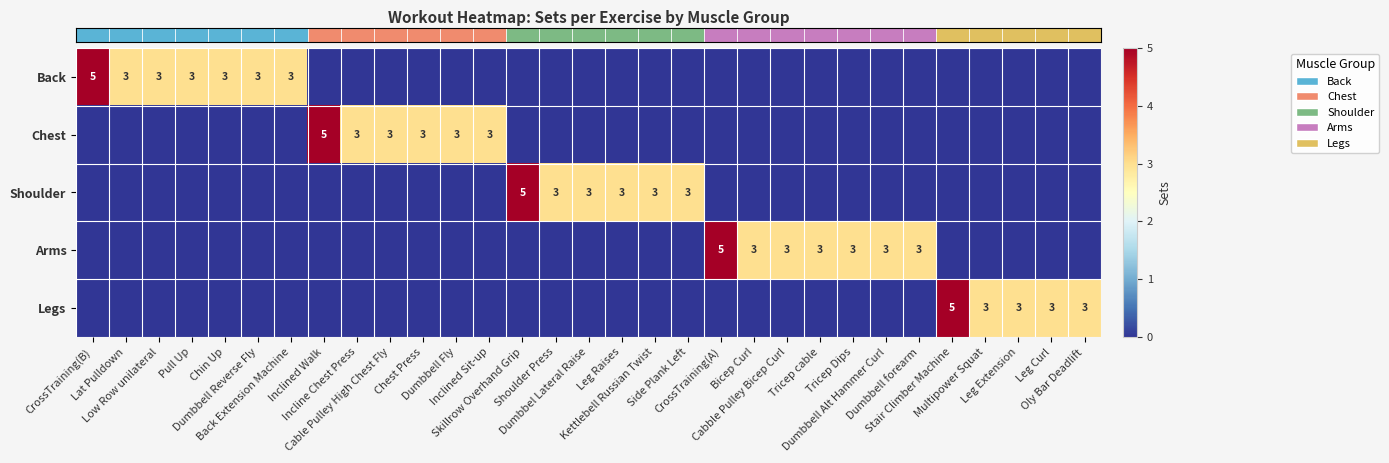

Reading left to right, what are all the values shown in this chart?

row_0: CrossTraining(B)=5	Lat Pulldown=3	Low Row unilateral=3	Pull Up=3	Chin Up=3	Dumbbell Reverse Fly=3	Back Extension Machine=3	Inclined Walk=0	Incline Chest Press=0	Cable Pulley High Chest Fly=0	Chest Press=0	Dumbbell Fly=0	Inclined Sit-up=0	Skillrow Overhand Grip=0	Shoulder Press=0	Dumbbel Lateral Raise=0	Leg Raises=0	Kettlebell Russian Twist=0	Side Plank Left=0	CrossTraining(A)=0	Bicep Curl=0	Cabble Pulley Bicep Curl=0	Tricep cable=0	Tricep Dips=0	Dumbbell Alt Hammer Curl=0	Dumbbell forearm=0	Stair Climber Machine=0	Multipower Squat=0	Leg Extension=0	Leg Curl=0	Oly Bar Deadlift=0
row_1: CrossTraining(B)=0	Lat Pulldown=0	Low Row unilateral=0	Pull Up=0	Chin Up=0	Dumbbell Reverse Fly=0	Back Extension Machine=0	Inclined Walk=5	Incline Chest Press=3	Cable Pulley High Chest Fly=3	Chest Press=3	Dumbbell Fly=3	Inclined Sit-up=3	Skillrow Overhand Grip=0	Shoulder Press=0	Dumbbel Lateral Raise=0	Leg Raises=0	Kettlebell Russian Twist=0	Side Plank Left=0	CrossTraining(A)=0	Bicep Curl=0	Cabble Pulley Bicep Curl=0	Tricep cable=0	Tricep Dips=0	Dumbbell Alt Hammer Curl=0	Dumbbell forearm=0	Stair Climber Machine=0	Multipower Squat=0	Leg Extension=0	Leg Curl=0	Oly Bar Deadlift=0
row_2: CrossTraining(B)=0	Lat Pulldown=0	Low Row unilateral=0	Pull Up=0	Chin Up=0	Dumbbell Reverse Fly=0	Back Extension Machine=0	Inclined Walk=0	Incline Chest Press=0	Cable Pulley High Chest Fly=0	Chest Press=0	Dumbbell Fly=0	Inclined Sit-up=0	Skillrow Overhand Grip=5	Shoulder Press=3	Dumbbel Lateral Raise=3	Leg Raises=3	Kettlebell Russian Twist=3	Side Plank Left=3	CrossTraining(A)=0	Bicep Curl=0	Cabble Pulley Bicep Curl=0	Tricep cable=0	Tricep Dips=0	Dumbbell Alt Hammer Curl=0	Dumbbell forearm=0	Stair Climber Machine=0	Multipower Squat=0	Leg Extension=0	Leg Curl=0	Oly Bar Deadlift=0
row_3: CrossTraining(B)=0	Lat Pulldown=0	Low Row unilateral=0	Pull Up=0	Chin Up=0	Dumbbell Reverse Fly=0	Back Extension Machine=0	Inclined Walk=0	Incline Chest Press=0	Cable Pulley High Chest Fly=0	Chest Press=0	Dumbbell Fly=0	Inclined Sit-up=0	Skillrow Overhand Grip=0	Shoulder Press=0	Dumbbel Lateral Raise=0	Leg Raises=0	Kettlebell Russian Twist=0	Side Plank Left=0	CrossTraining(A)=5	Bicep Curl=3	Cabble Pulley Bicep Curl=3	Tricep cable=3	Tricep Dips=3	Dumbbell Alt Hammer Curl=3	Dumbbell forearm=3	Stair Climber Machine=0	Multipower Squat=0	Leg Extension=0	Leg Curl=0	Oly Bar Deadlift=0
row_4: CrossTraining(B)=0	Lat Pulldown=0	Low Row unilateral=0	Pull Up=0	Chin Up=0	Dumbbell Reverse Fly=0	Back Extension Machine=0	Inclined Walk=0	Incline Chest Press=0	Cable Pulley High Chest Fly=0	Chest Press=0	Dumbbell Fly=0	Inclined Sit-up=0	Skillrow Overhand Grip=0	Shoulder Press=0	Dumbbel Lateral Raise=0	Leg Raises=0	Kettlebell Russian Twist=0	Side Plank Left=0	CrossTraining(A)=0	Bicep Curl=0	Cabble Pulley Bicep Curl=0	Tricep cable=0	Tricep Dips=0	Dumbbell Alt Hammer Curl=0	Dumbbell forearm=0	Stair Climber Machine=5	Multipower Squat=3	Leg Extension=3	Leg Curl=3	Oly Bar Deadlift=3